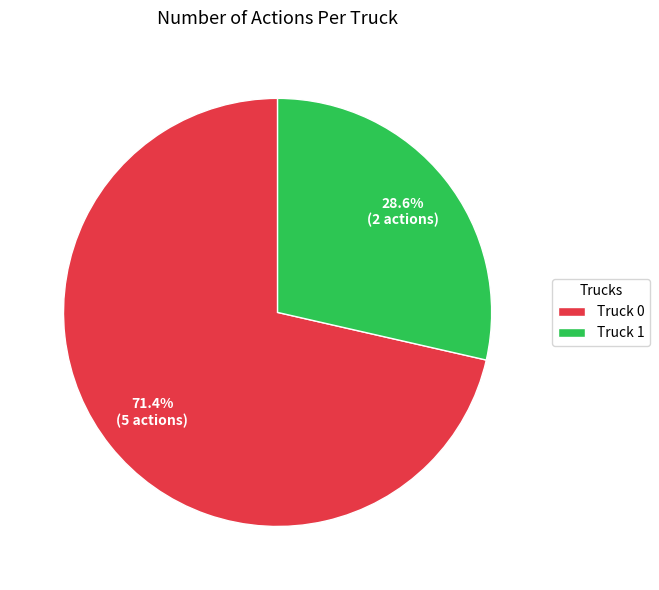

How many slices are in this pie chart?

2